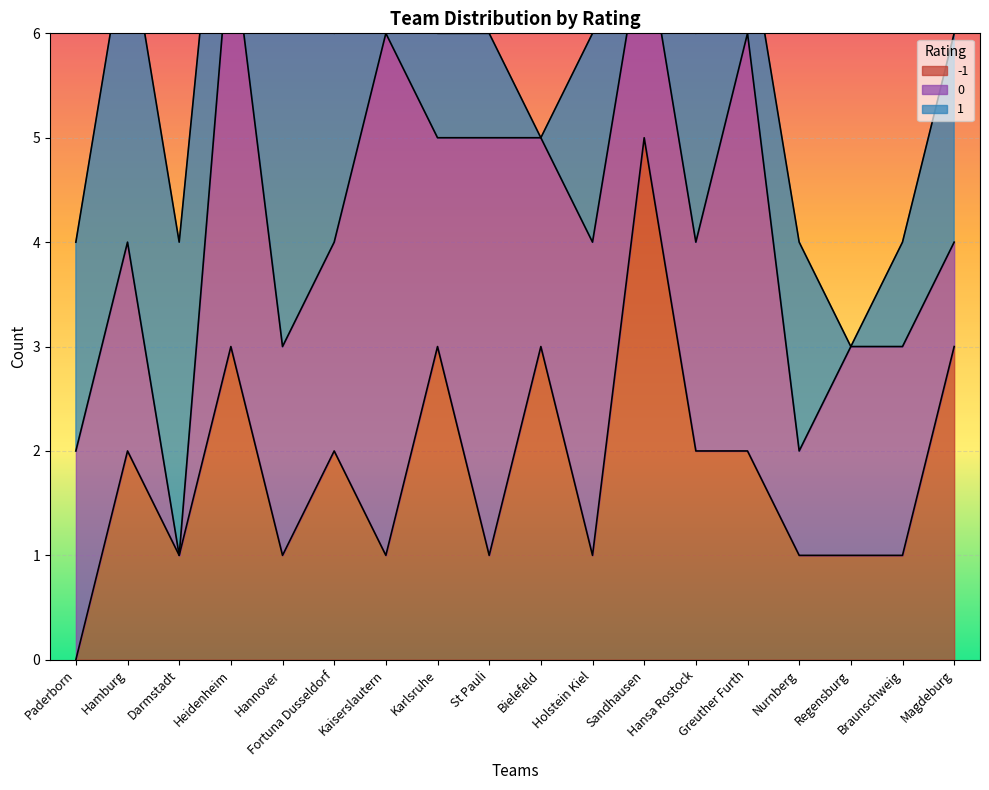

Reading left to right, list all the values displayed in this chart.

-1: 0	2	1	3	1	2	1	3	1	3	1	5	2	2	1	1	1	3
0: 2	2	0	4	2	2	5	2	4	2	3	2	2	4	1	2	2	1
1: 2	3	3	2	4	2	2	1	1	0	2	2	2	1	2	0	1	2